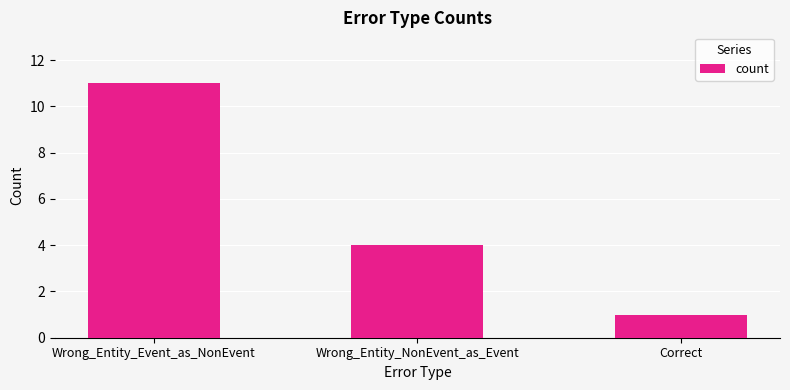

Reading left to right, extract all data points from this chart.

Wrong_Entity_Event_as_NonEvent=11	Wrong_Entity_NonEvent_as_Event=4	Correct=1